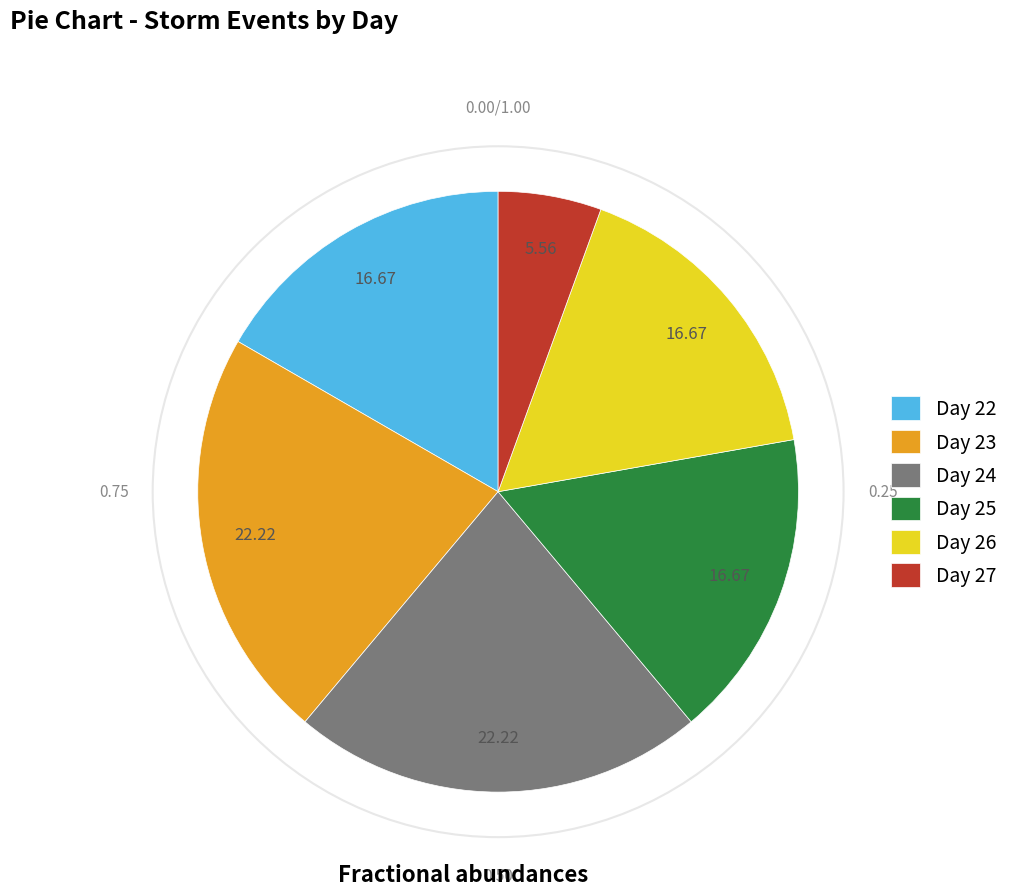

Count the number of slices in the pie.

6